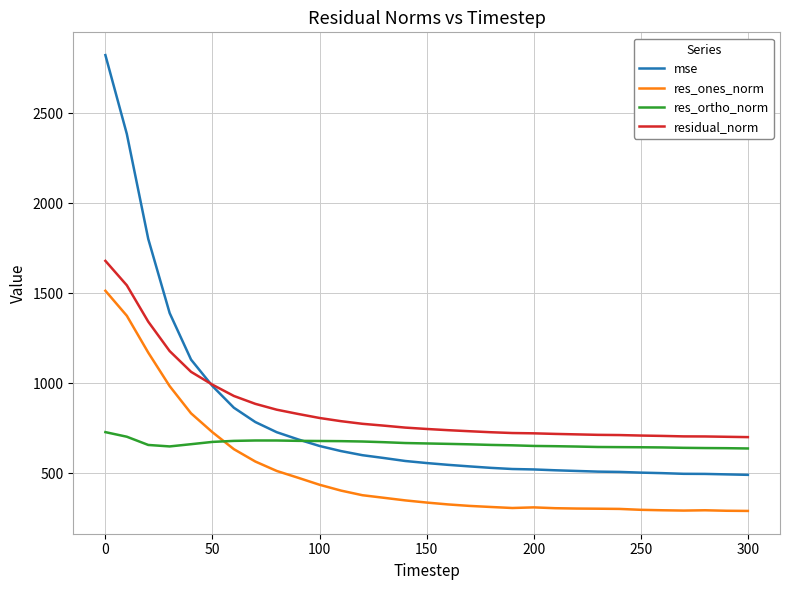

What is the greatest value displayed?

2824.1